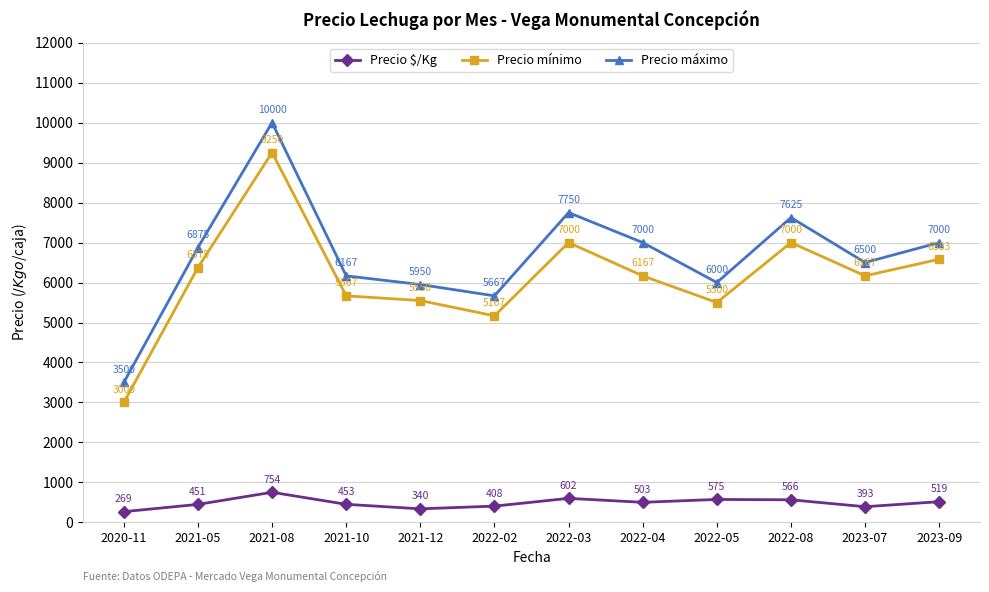

How many lines are shown in the chart?

3